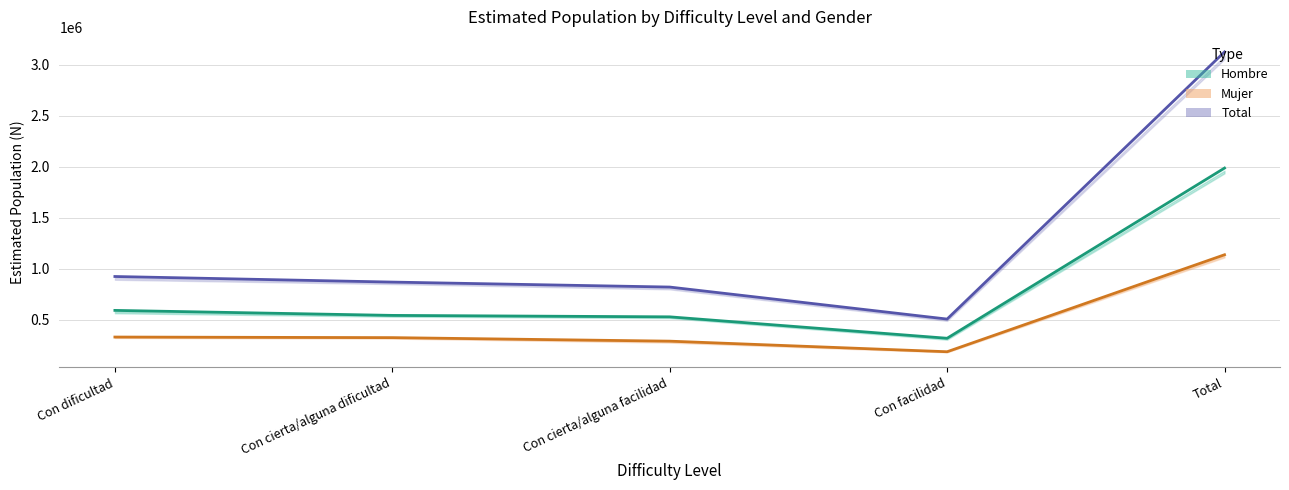

Reading left to right, what are all the values shown in this chart?

Total (Estimate): 924611	869962	821285	507849	3123707
Hombre (Estimate): 592788	543833	529699	319919	1986239
Mujer (Estimate based on partial data): 331823	326129	291586	187930	1137468